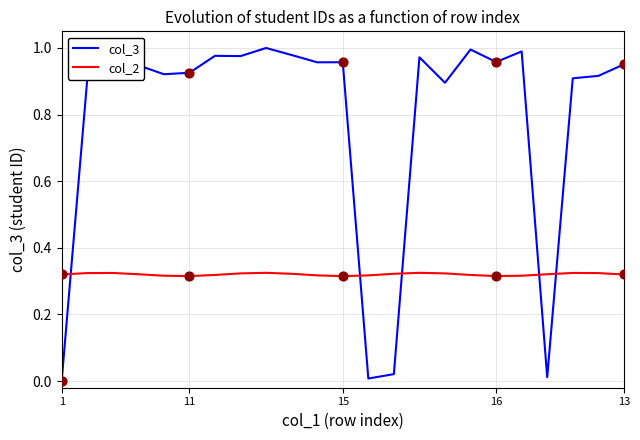

Which series has the widest spread of values?

col_3